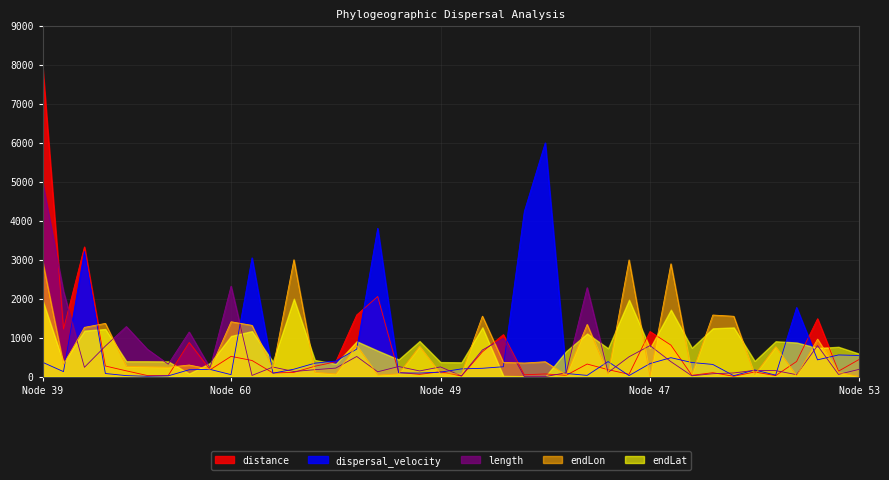

What is the difference between the maximum and second lowest values in the length series?

4997.3